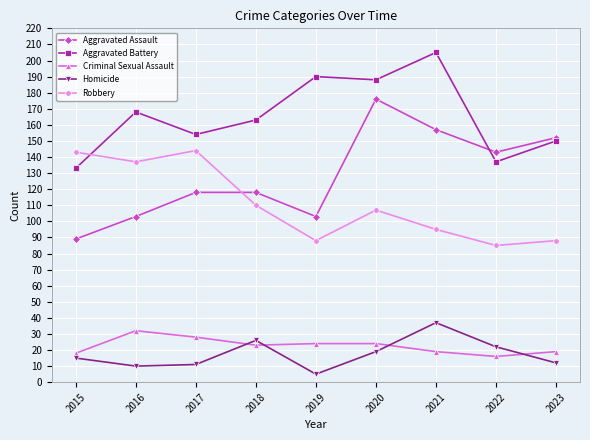

What is the difference between the highest and lowest values at 2023?

140